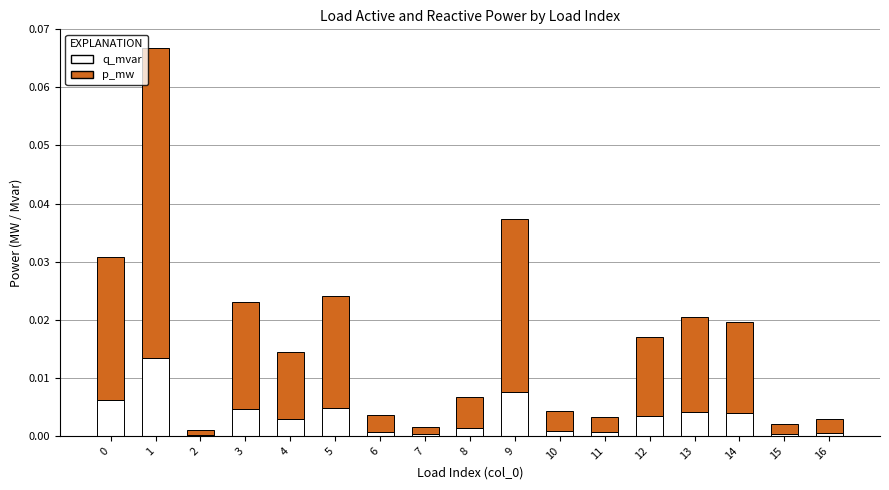

Is it true that q_mvar equals 0.0 at 14?

True